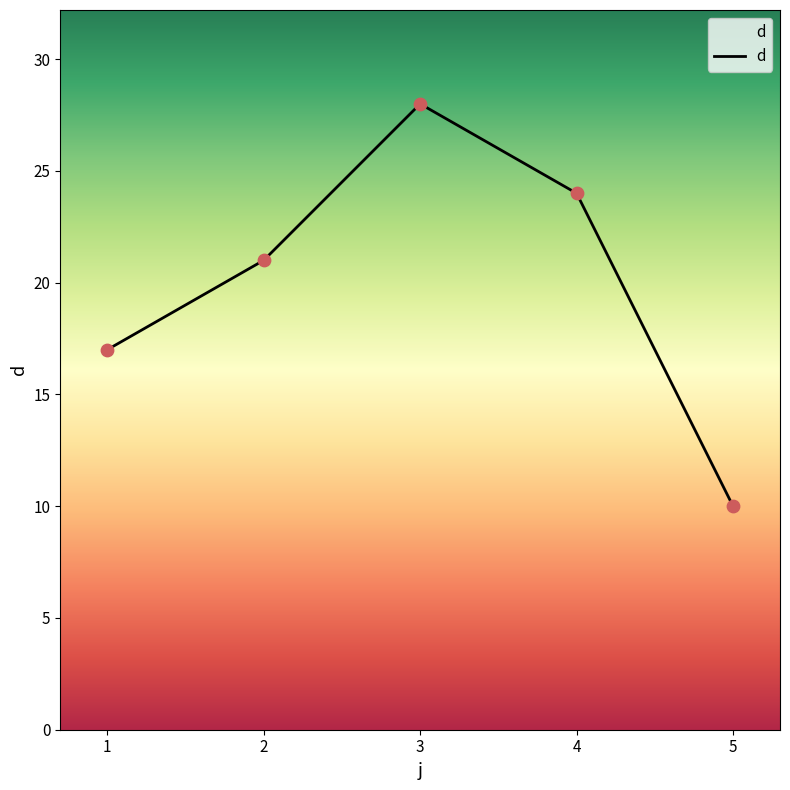

Which has a higher value, 2 or 1?

2